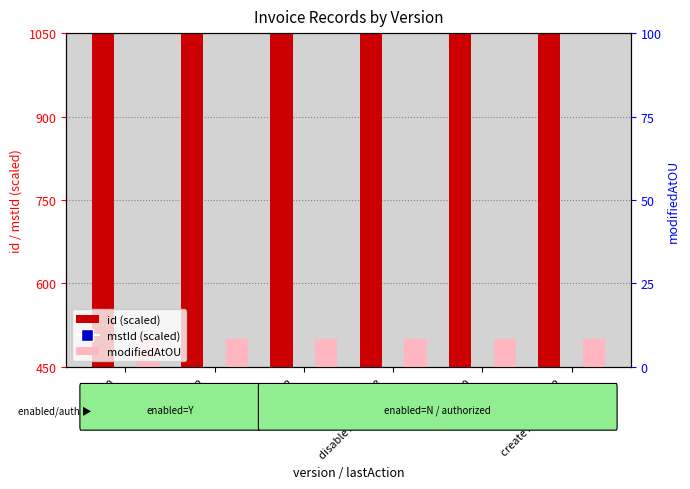

What are all the series names shown in the legend?

id, modifiedAtOU, mstId